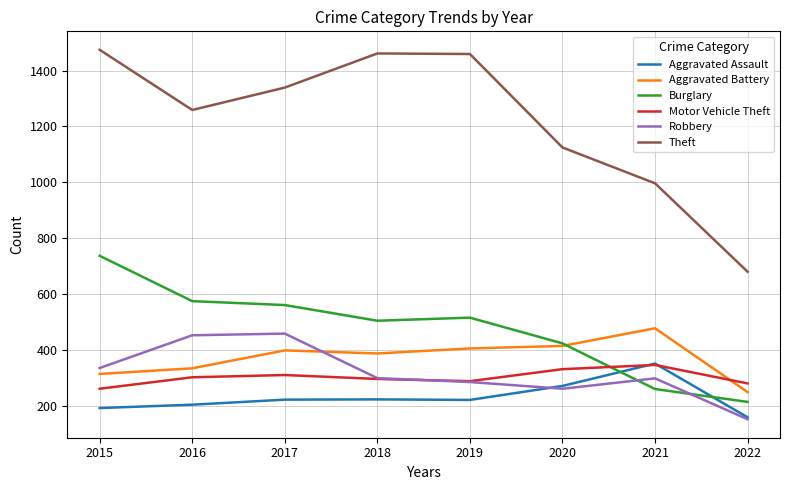

True or false: Aggravated Battery and Burglary intersect in this chart.

True